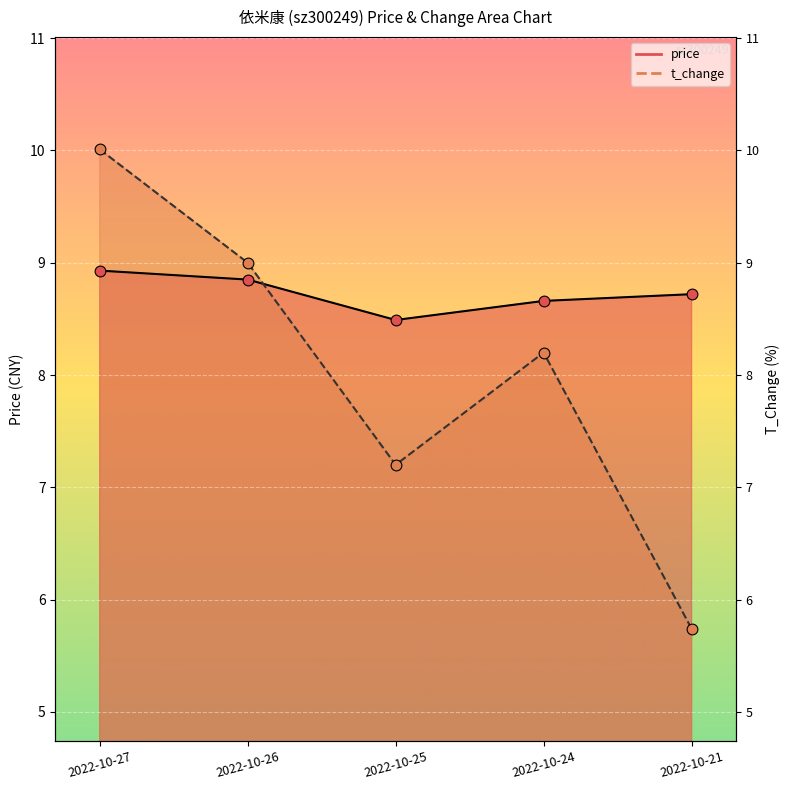

At which category is the sum across all series the highest?

2022-10-27